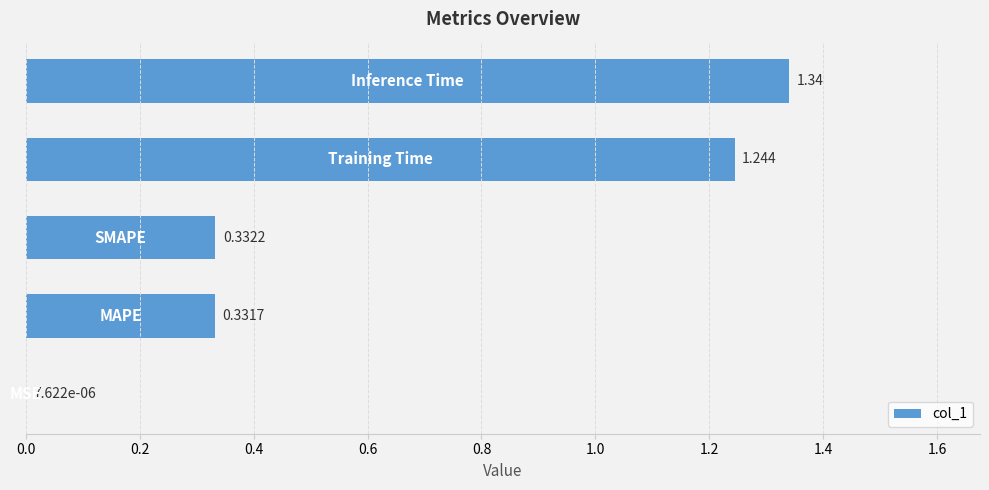

What is the difference between the maximum and minimum values?

1.3